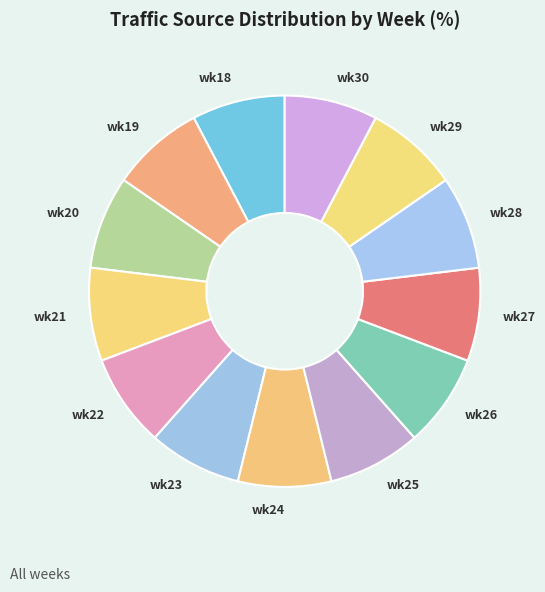

Is there a majority slice in this chart?

No